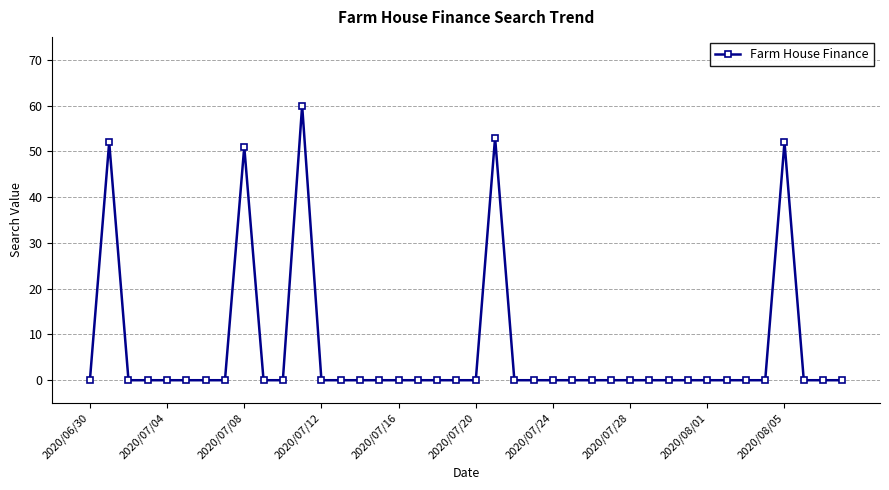

What is the sum of all values?

268